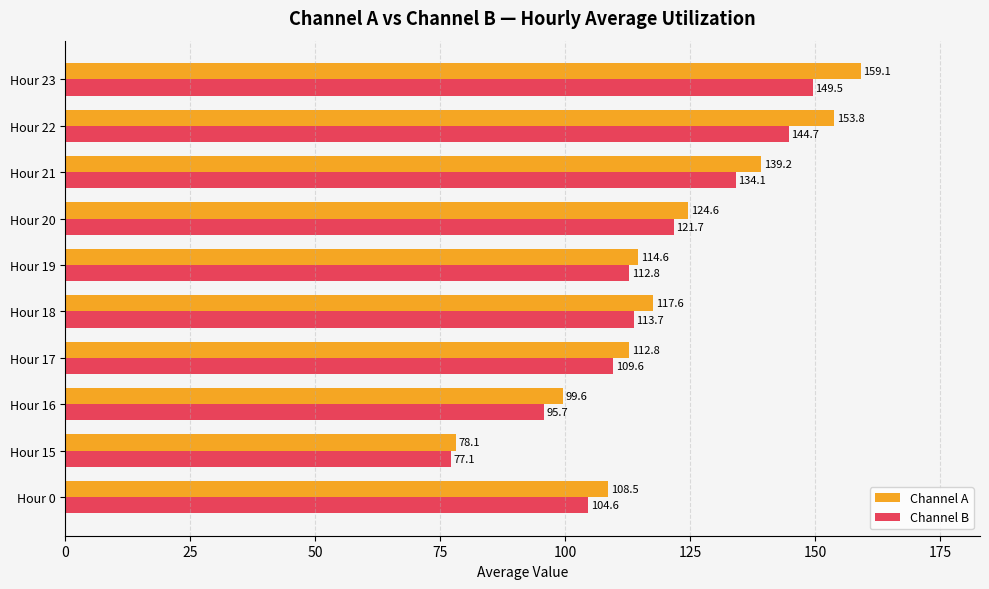

Which series has the largest range (max minus min)?

Channel A